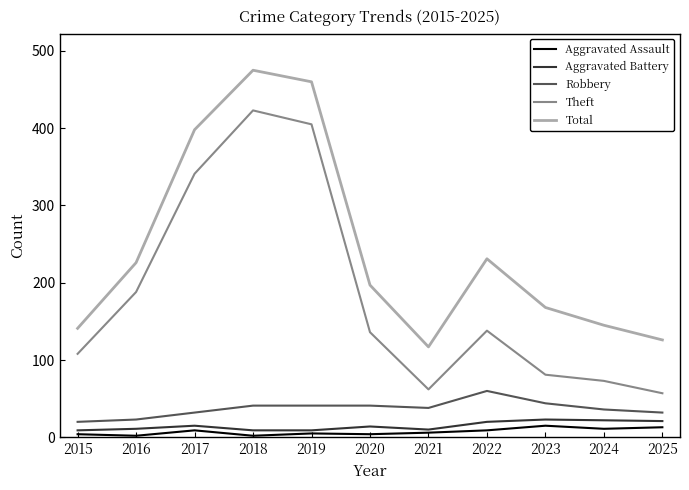

Where is Theft nearest to the value 240?

2016